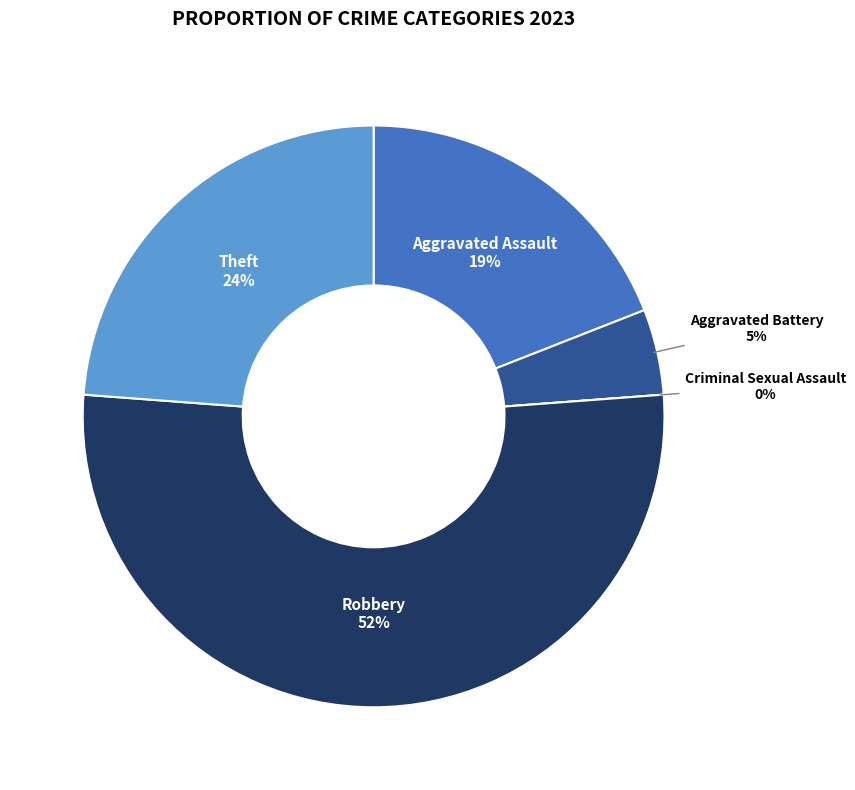

True or false: Aggravated Assault accounts for 31% of the total.

False